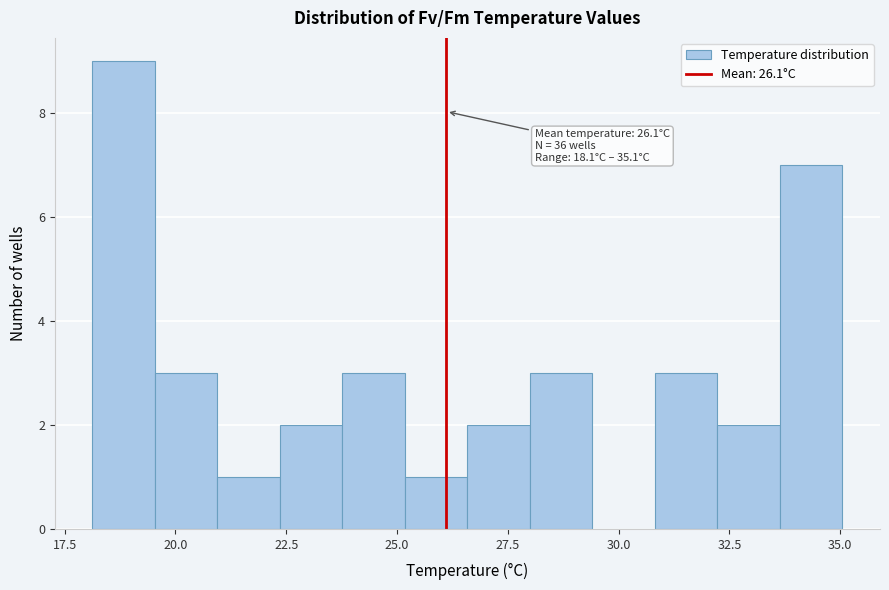

Read against the x-axis, roughly where is the centre of the tallest bar?

19.0